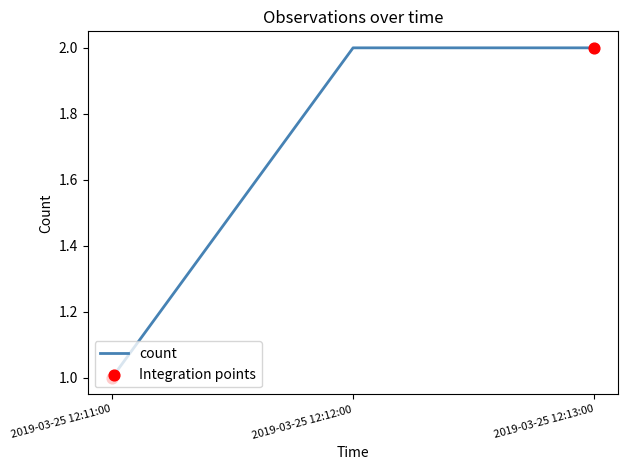

Between 2019-03-25 12:12:00 and 2019-03-25 12:11:00, which is larger?

2019-03-25 12:12:00